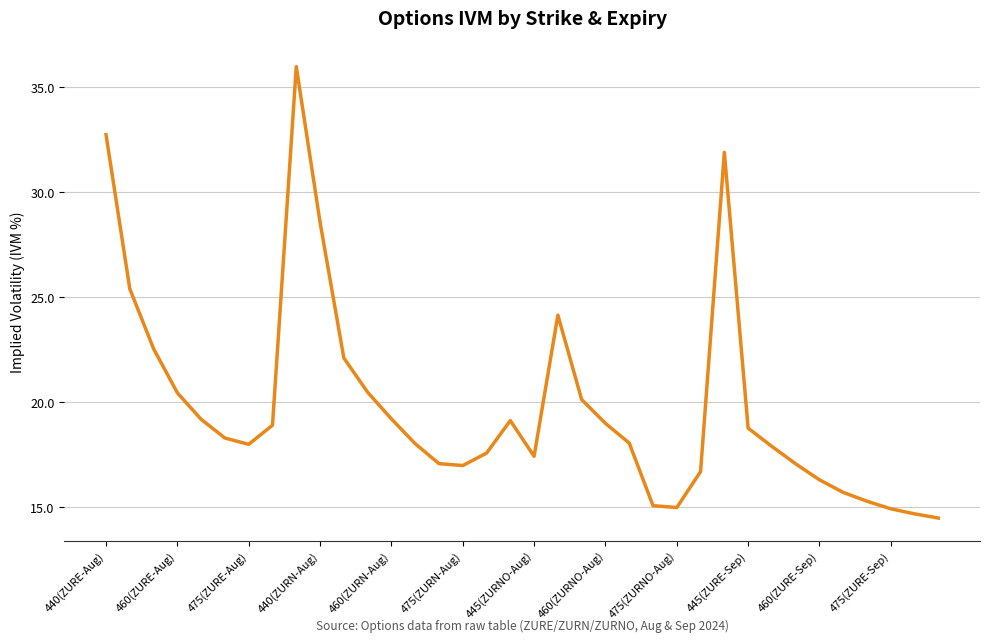

What is the maximum value shown in the chart?

36.0